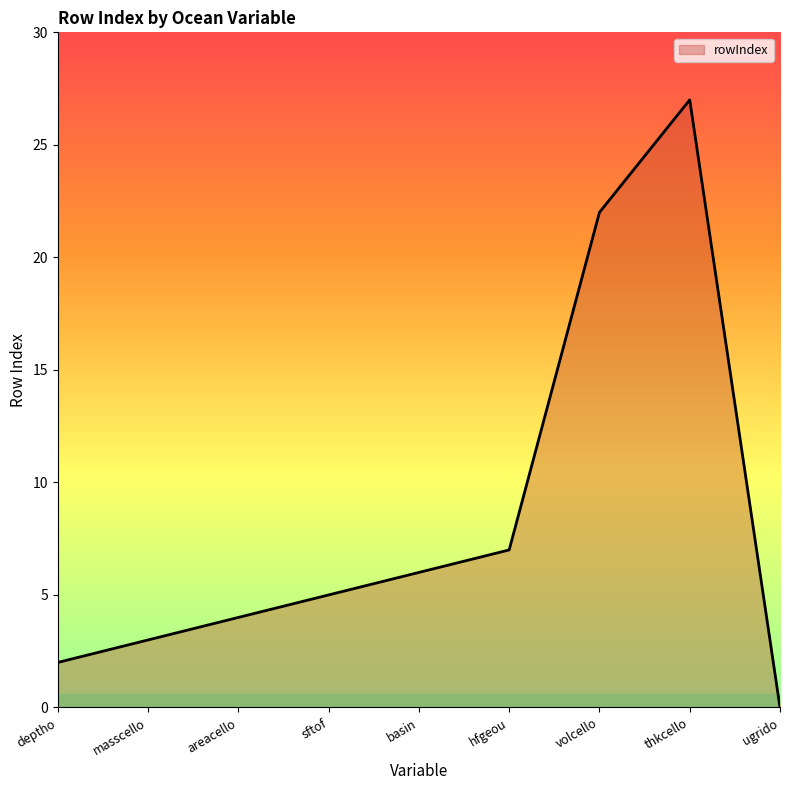

The value at hfgeou is 2. True or false?

False